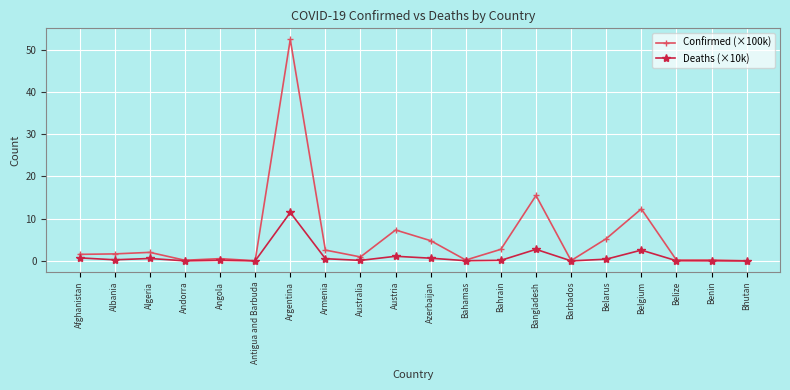

Rank the series by their maximum value, from lowest to highest.

Deaths (×10k), Confirmed (×100k)